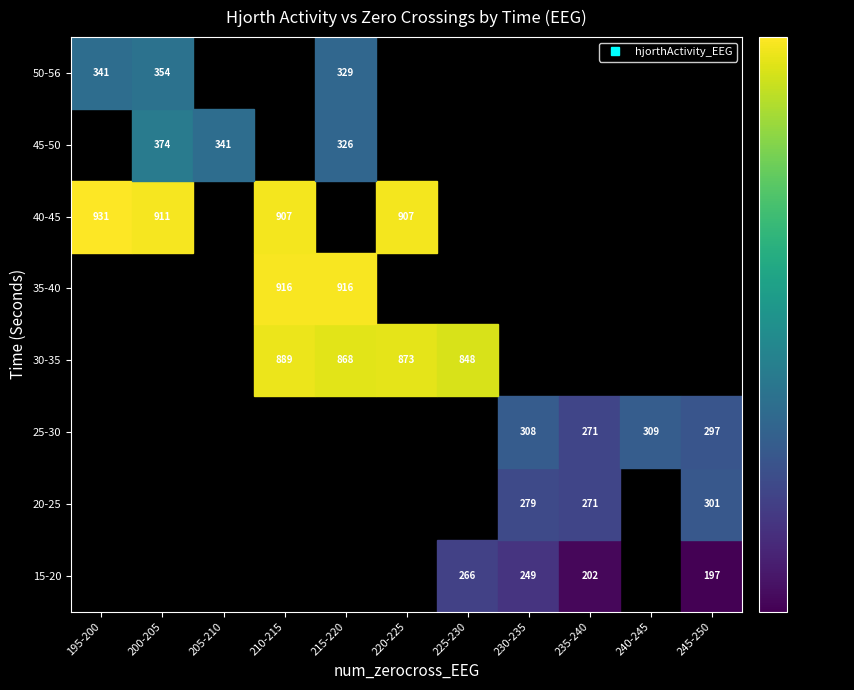

Reading left to right, what are all the values shown in this chart?

15: num_zerocross_EEG=234.0	hjorthActivity_EEG=207.6
16: num_zerocross_EEG=245.0	hjorthActivity_EEG=197.3
17: num_zerocross_EEG=239.0	hjorthActivity_EEG=202.2
18: num_zerocross_EEG=234.0	hjorthActivity_EEG=249.2
19: num_zerocross_EEG=229.0	hjorthActivity_EEG=266.3
20: num_zerocross_EEG=236.0	hjorthActivity_EEG=271.0
21: num_zerocross_EEG=231.0	hjorthActivity_EEG=278.8
22: num_zerocross_EEG=247.0	hjorthActivity_EEG=274.1
23: num_zerocross_EEG=247.0	hjorthActivity_EEG=289.9
24: num_zerocross_EEG=246.0	hjorthActivity_EEG=301.1
25: num_zerocross_EEG=232.0	hjorthActivity_EEG=308.5
26: num_zerocross_EEG=241.0	hjorthActivity_EEG=309.2
27: num_zerocross_EEG=245.0	hjorthActivity_EEG=297.0
28: num_zerocross_EEG=247.0	hjorthActivity_EEG=282.9
29: num_zerocross_EEG=237.0	hjorthActivity_EEG=270.5
30: num_zerocross_EEG=227.0	hjorthActivity_EEG=847.7
31: num_zerocross_EEG=221.0	hjorthActivity_EEG=872.8
32: num_zerocross_EEG=214.0	hjorthActivity_EEG=889.4
33: num_zerocross_EEG=215.0	hjorthActivity_EEG=868.4
34: num_zerocross_EEG=217.0	hjorthActivity_EEG=857.5
35: num_zerocross_EEG=212.0	hjorthActivity_EEG=857.9
36: num_zerocross_EEG=216.0	hjorthActivity_EEG=869.1
37: num_zerocross_EEG=210.0	hjorthActivity_EEG=902.6
38: num_zerocross_EEG=213.0	hjorthActivity_EEG=915.6
39: num_zerocross_EEG=219.0	hjorthActivity_EEG=915.8
40: num_zerocross_EEG=220.0	hjorthActivity_EEG=906.6
41: num_zerocross_EEG=211.0	hjorthActivity_EEG=907.4
42: num_zerocross_EEG=201.0	hjorthActivity_EEG=908.1
43: num_zerocross_EEG=198.0	hjorthActivity_EEG=930.7
44: num_zerocross_EEG=204.0	hjorthActivity_EEG=910.7
45: num_zerocross_EEG=203.0	hjorthActivity_EEG=374.2
46: num_zerocross_EEG=203.0	hjorthActivity_EEG=363.1
47: num_zerocross_EEG=208.0	hjorthActivity_EEG=341.2
48: num_zerocross_EEG=218.0	hjorthActivity_EEG=319.6
49: num_zerocross_EEG=217.0	hjorthActivity_EEG=326.3
50: num_zerocross_EEG=215.0	hjorthActivity_EEG=329.0
51: num_zerocross_EEG=215.0	hjorthActivity_EEG=311.5
52: num_zerocross_EEG=203.0	hjorthActivity_EEG=354.1
53: num_zerocross_EEG=199.0	hjorthActivity_EEG=341.0
54: num_zerocross_EEG=203.0	hjorthActivity_EEG=334.3